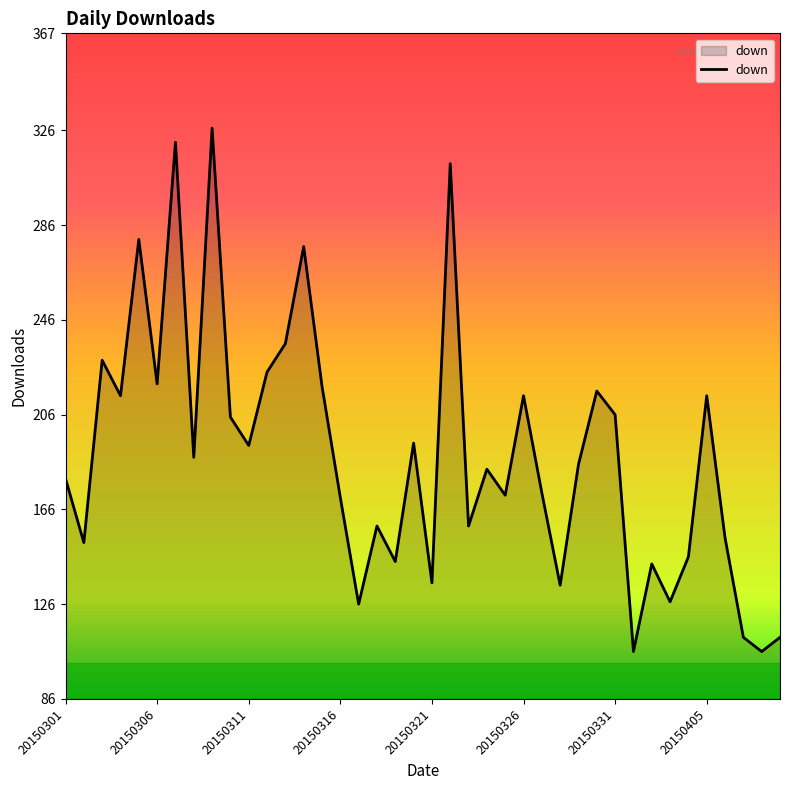

What is the smallest value displayed?

106